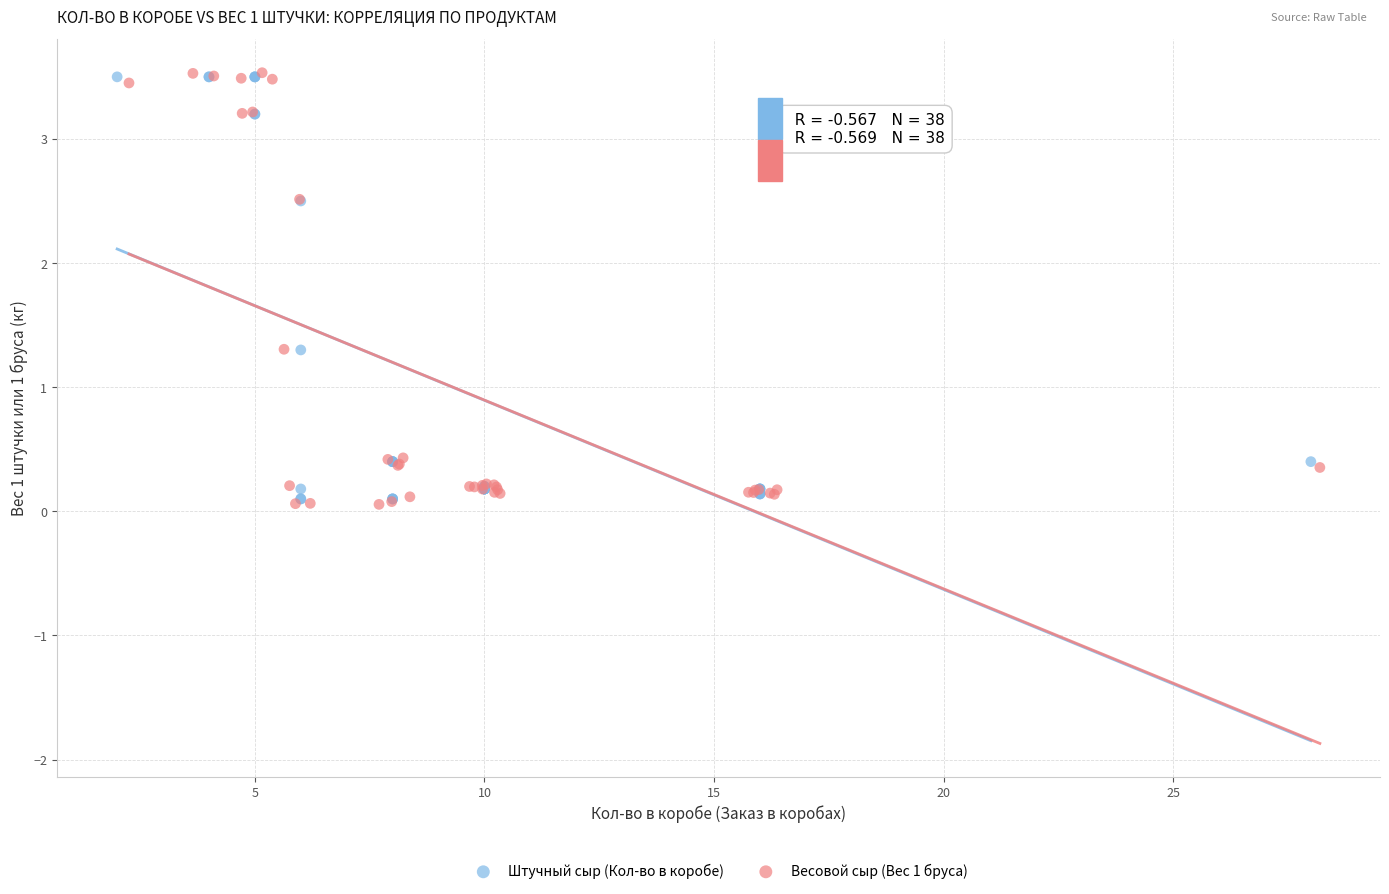

What are all the series names shown in the legend?

Штучный сыр (Кол-во в коробе), Весовой сыр (Вес 1 бруса)